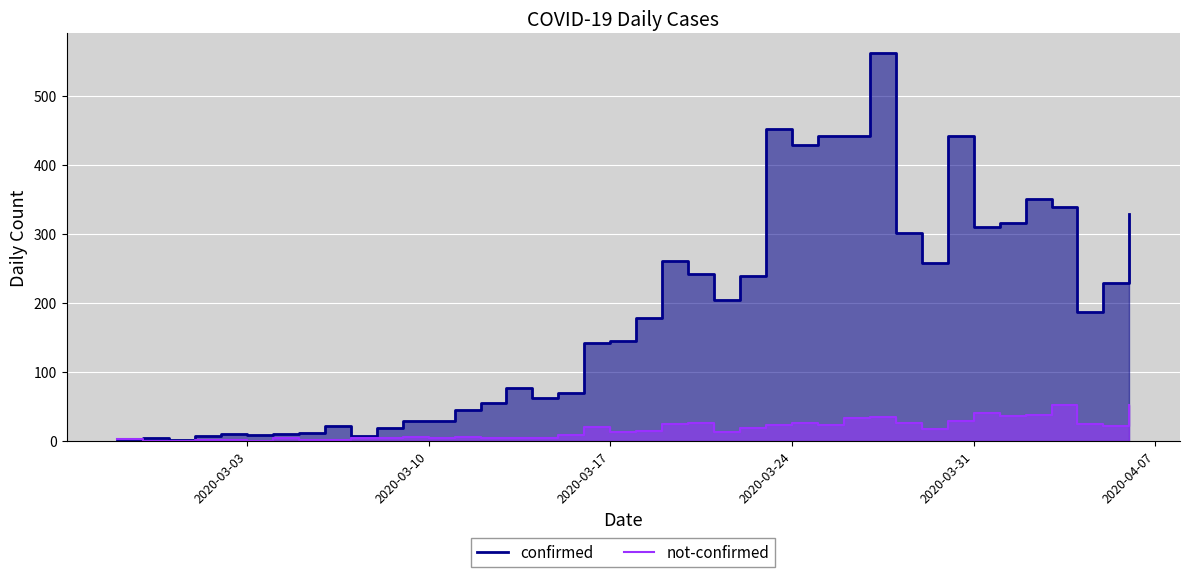

True or false: confirmed has a value of 52 at 2020-03-10.

False